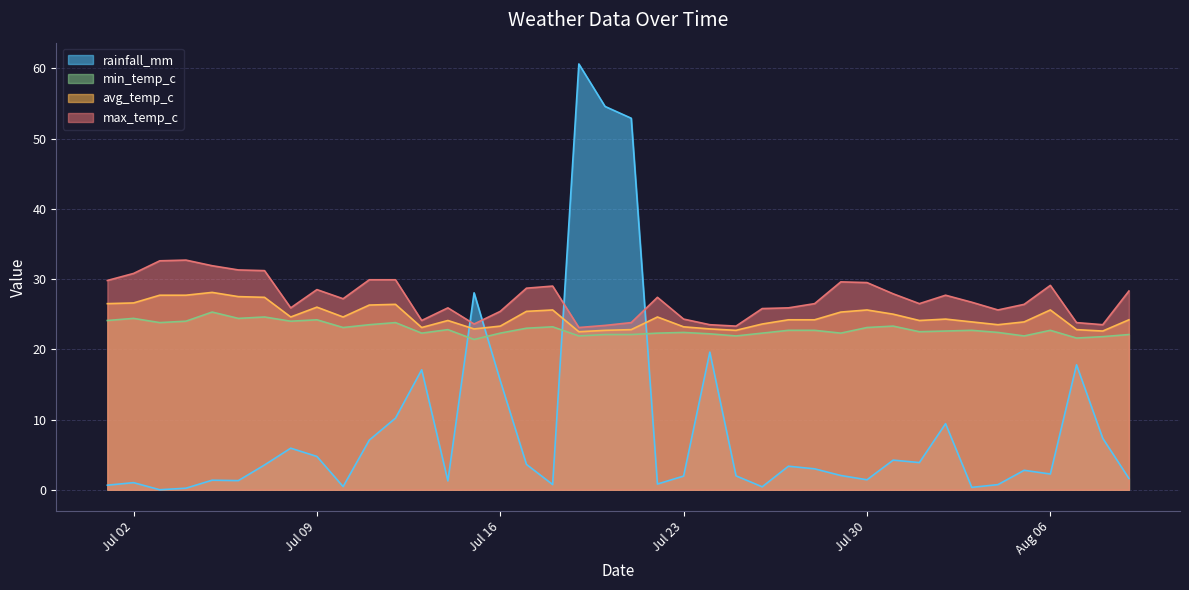

Reading left to right, extract all data points from this chart.

rainfall_mm: 0.7	1.0	0.0	0.2	1.4	1.3	3.5	5.9	4.7	0.5	7.1	10.2	17.1	1.3	28.0	15.5	3.6	0.7	60.6	54.6	52.9	0.8	1.9	19.6	2.0	0.4	3.4	3.0	2.0	1.4	4.2	3.9	9.4	0.3	0.7	2.8	2.2	17.8	7.3	1.6
min_temp_c: 24.1	24.4	23.8	24.0	25.3	24.4	24.6	24.0	24.2	23.1	23.5	23.8	22.3	22.8	21.4	22.3	23.0	23.2	21.9	22.1	22.1	22.3	22.4	22.2	21.9	22.3	22.7	22.7	22.3	23.1	23.3	22.5	22.6	22.7	22.4	21.9	22.7	21.6	21.8	22.1
avg_temp_c: 26.5	26.6	27.7	27.7	28.1	27.5	27.4	24.6	26.0	24.6	26.3	26.4	23.1	24.1	22.9	23.3	25.4	25.6	22.5	22.7	22.8	24.6	23.2	22.9	22.7	23.6	24.2	24.2	25.3	25.6	25.0	24.1	24.3	23.9	23.5	23.9	25.6	22.8	22.6	24.2
max_temp_c: 29.8	30.8	32.6	32.7	31.9	31.3	31.2	25.9	28.5	27.2	29.9	29.9	24.1	25.9	23.6	25.4	28.7	29.0	23.1	23.4	23.8	27.4	24.3	23.5	23.3	25.8	25.9	26.5	29.6	29.5	27.9	26.5	27.7	26.7	25.6	26.4	29.1	23.8	23.5	28.3